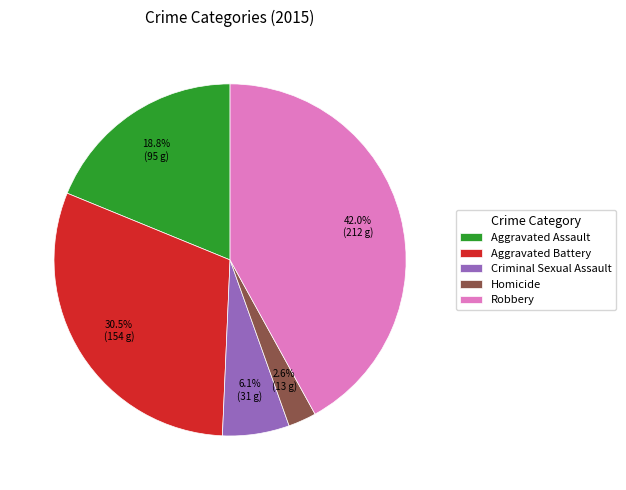

To the nearest percent, what is the combined percentage of Criminal Sexual Assault and Aggravated Assault?

25%